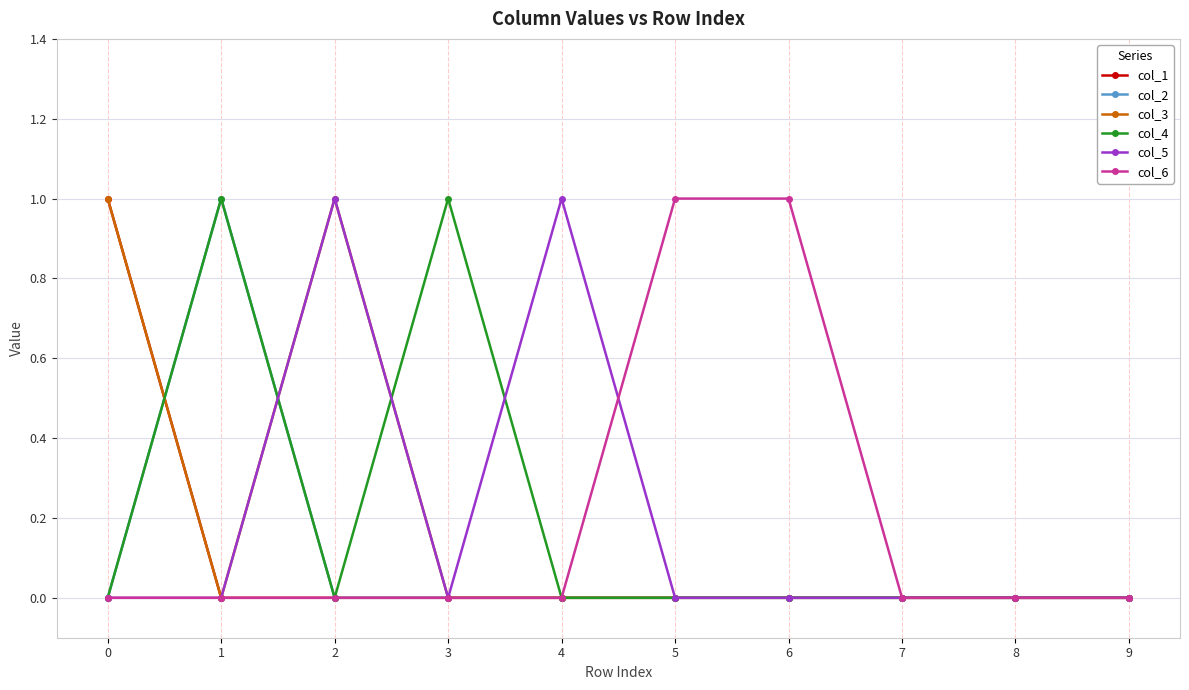

Reading right to left, extract all data points from this chart.

col_1: 0	0	0	0	0	0	0	0	0	1
col_2: 0	0	0	0	0	0	0	0	1	0
col_3: 0	0	0	0	0	0	0	1	0	1
col_4: 0	0	0	0	0	0	1	0	1	0
col_5: 0	0	0	0	0	1	0	1	0	0
col_6: 0	0	0	1	1	0	0	0	0	0